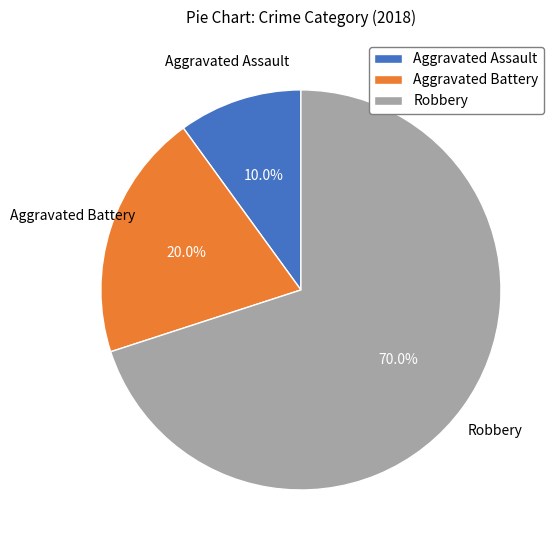

Which slice is the largest?

Robbery